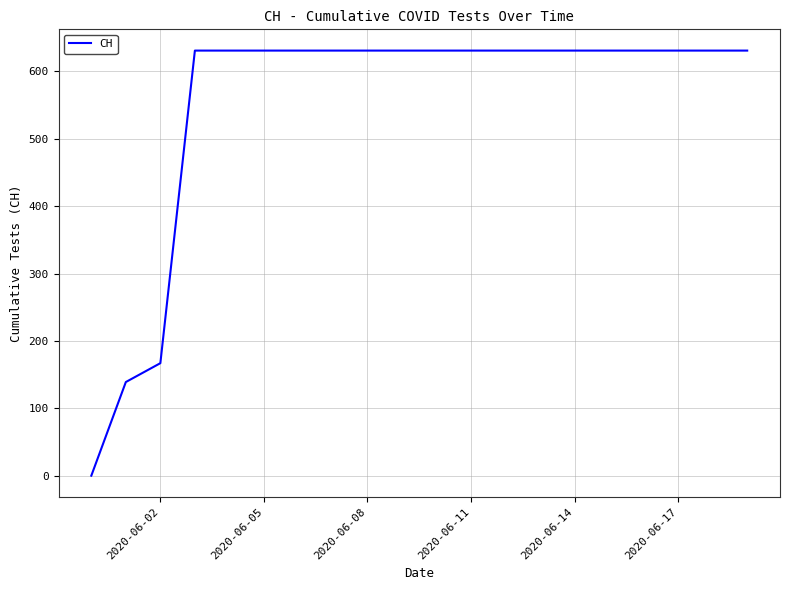

How many lines are shown in the chart?

1